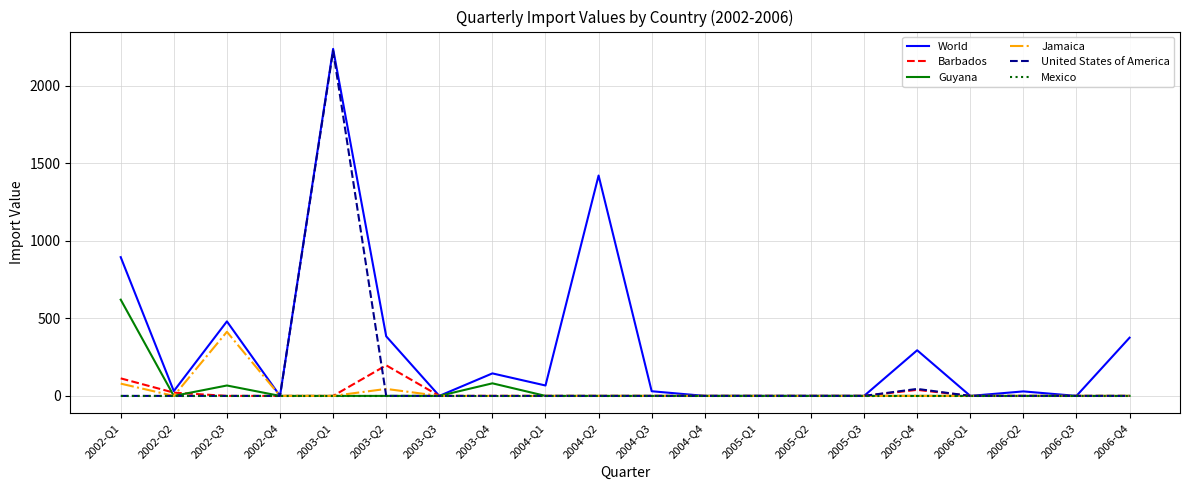

True or false: World has more than 2 points higher than both neighbors.

True